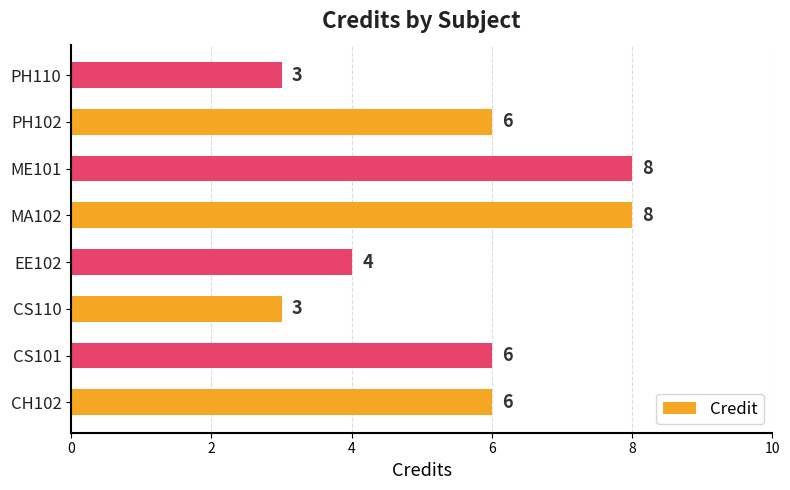

Approximately how many times larger is the value at ME101 compared to CH102?

1.3